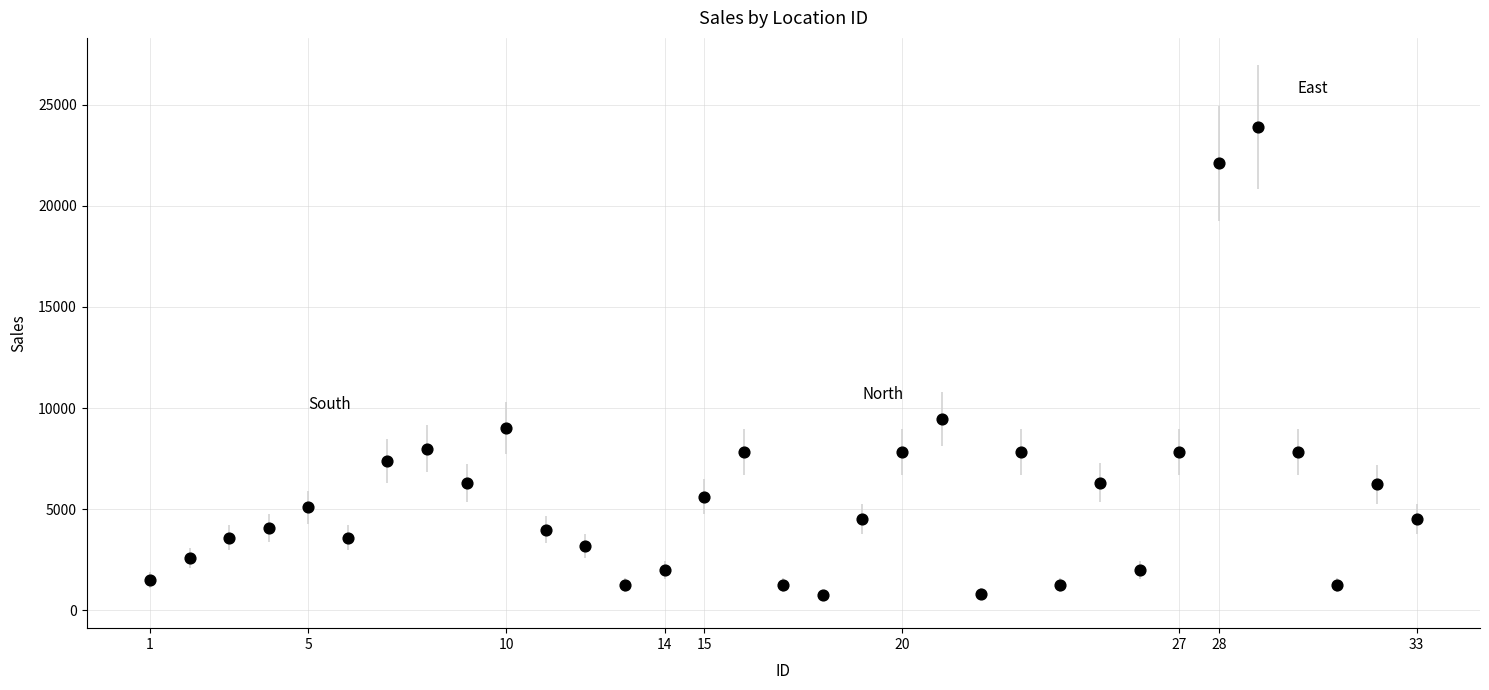

What Y value in the scatter plot is closest to 12323?

9471.5